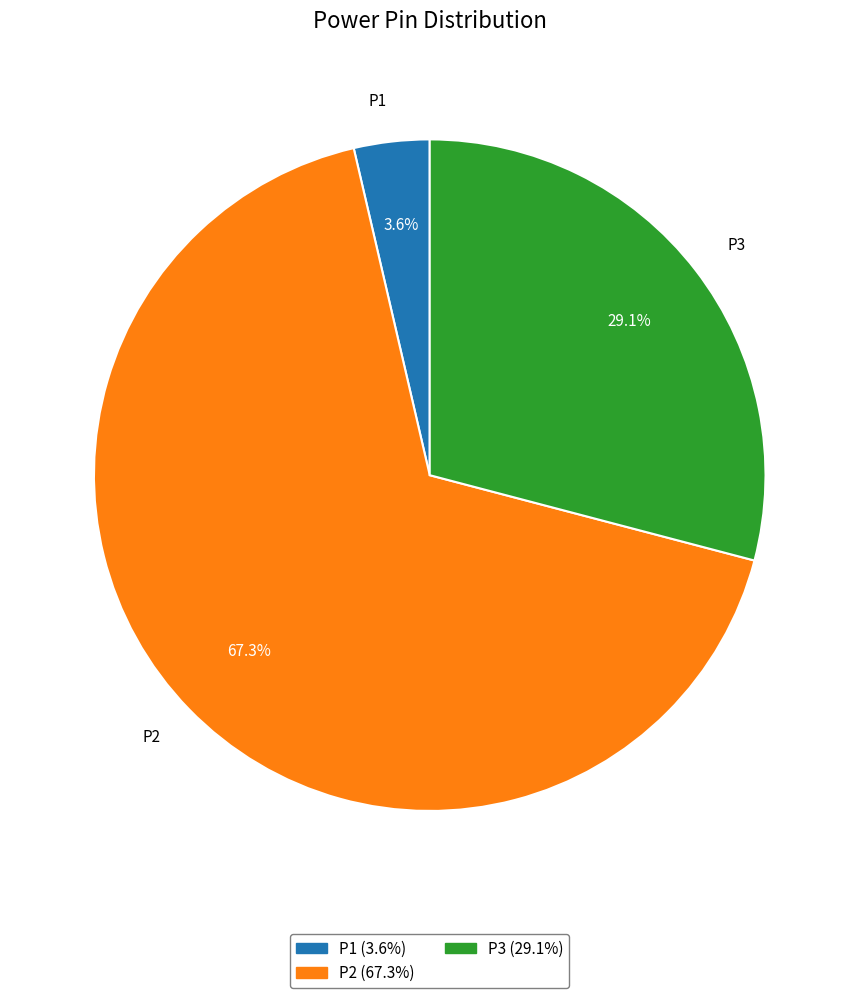

Which has a higher value, P2 or P3?

P2